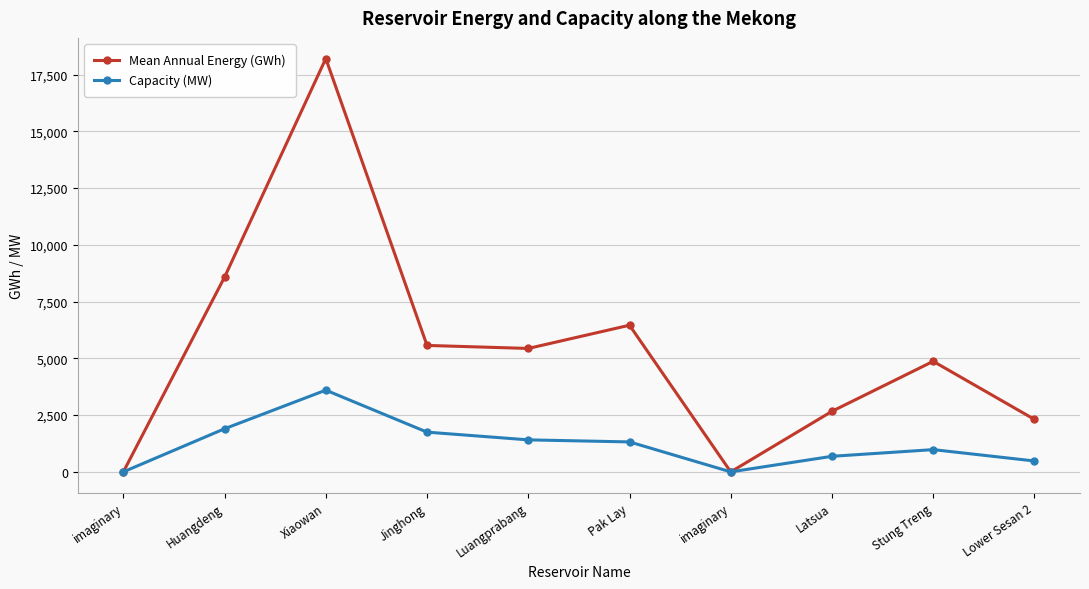

Reading left to right, extract all data points from this chart.

Mean Annual Energy (GWh): imaginary=0.0	Huangdeng=8578.0	Xiaowan=18207.0	Jinghong=5570.0	Luangprabang=5437.3	Pak Lay=6460.0	imaginary=0.0	Latsua=2668.0	Stung Treng=4870.0	Lower Sesan 2=2311.8
Capacity (MW): imaginary=0.0	Huangdeng=1900.0	Xiaowan=3600.0	Jinghong=1750.0	Luangprabang=1410.0	Pak Lay=1320.0	imaginary=0.0	Latsua=686.0	Stung Treng=980.0	Lower Sesan 2=480.0